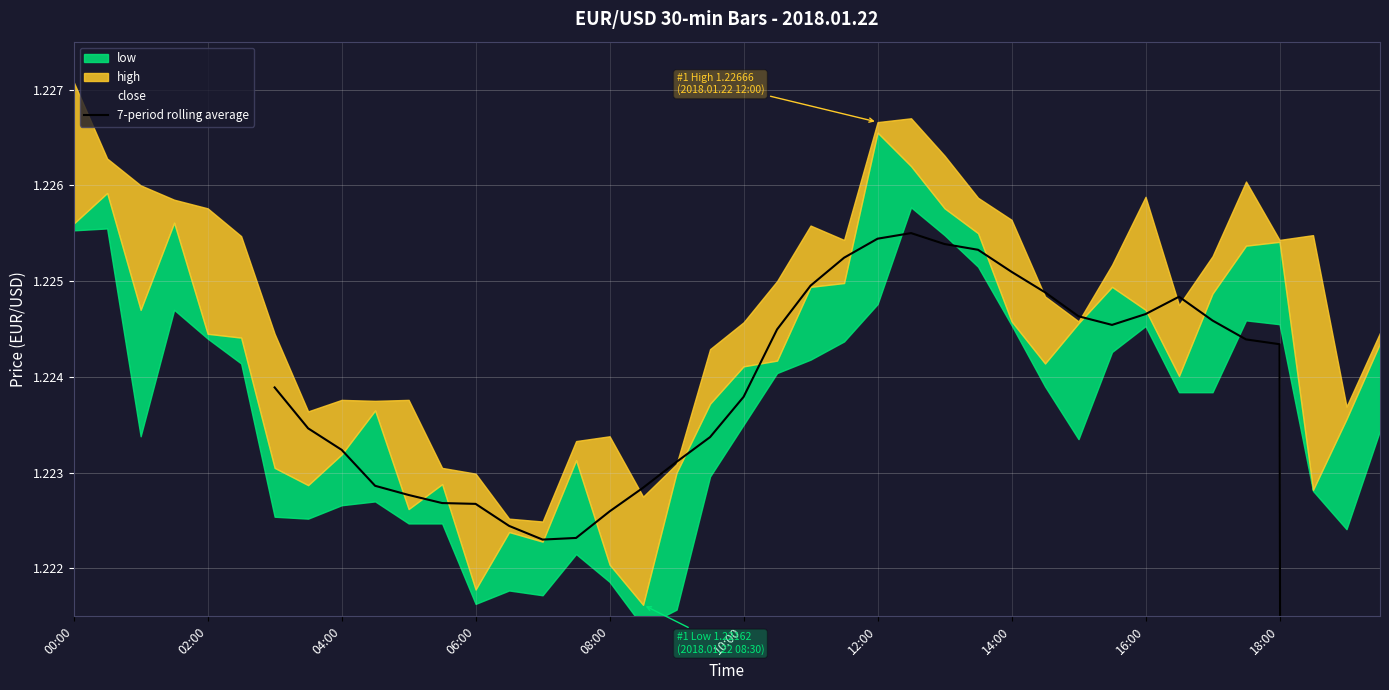

How many data points does each series have?

40